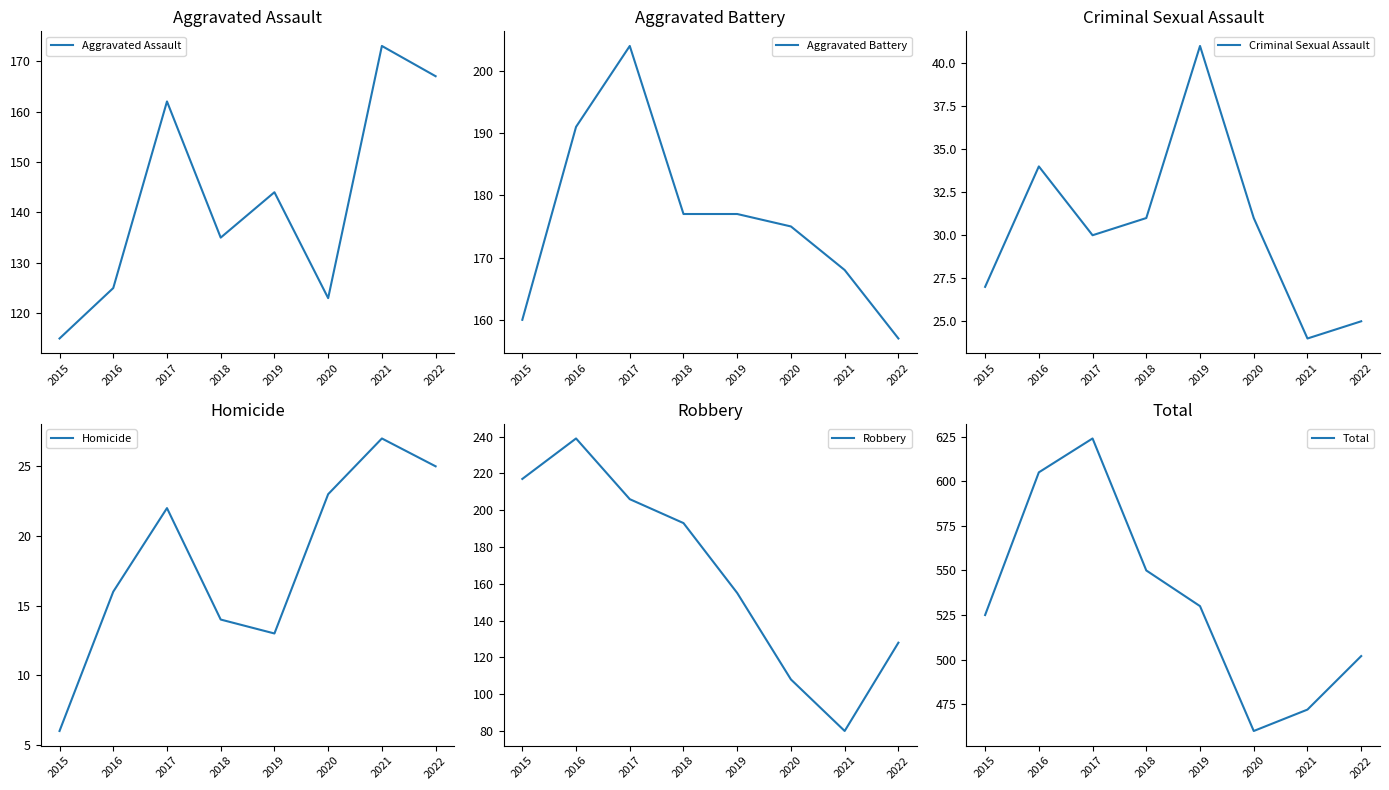

What is the maximum value shown in the chart?

624